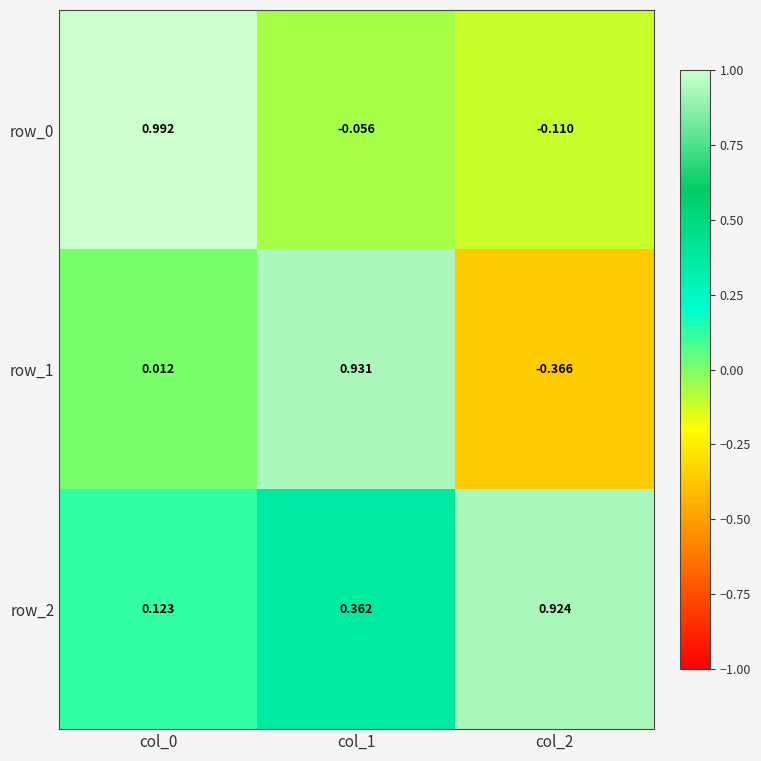

Which series has the largest total across all categories?

row_2